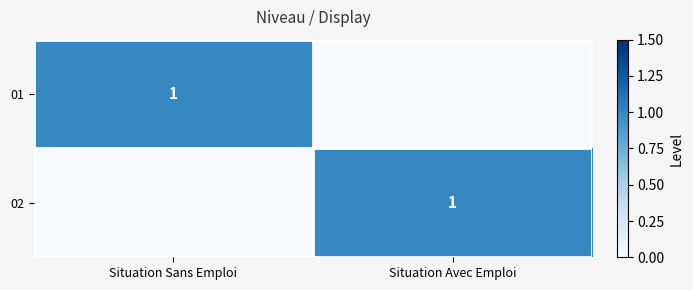

True or false: 01 has a value of 2 at Situation Sans Emploi.

False